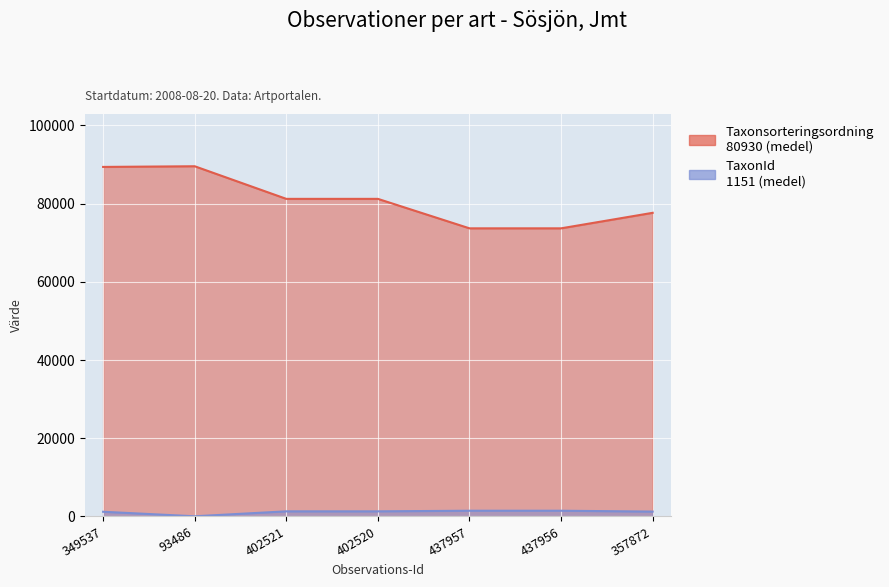

Which series has the widest spread of values?

Taxonsorteringsordning